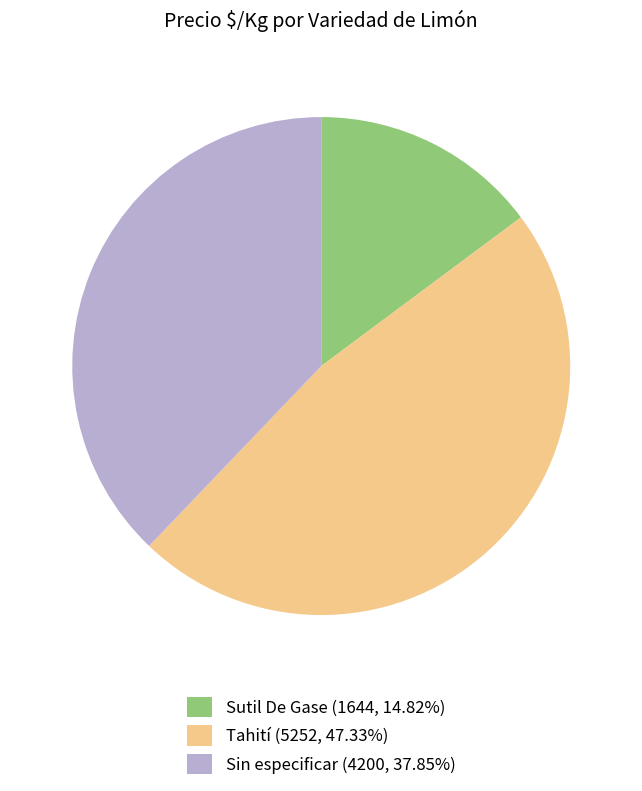

What is the ratio of the value at Tahití (5252, 47.33%) to the value at Sutil De Gase (1644, 14.82%)?

3.2